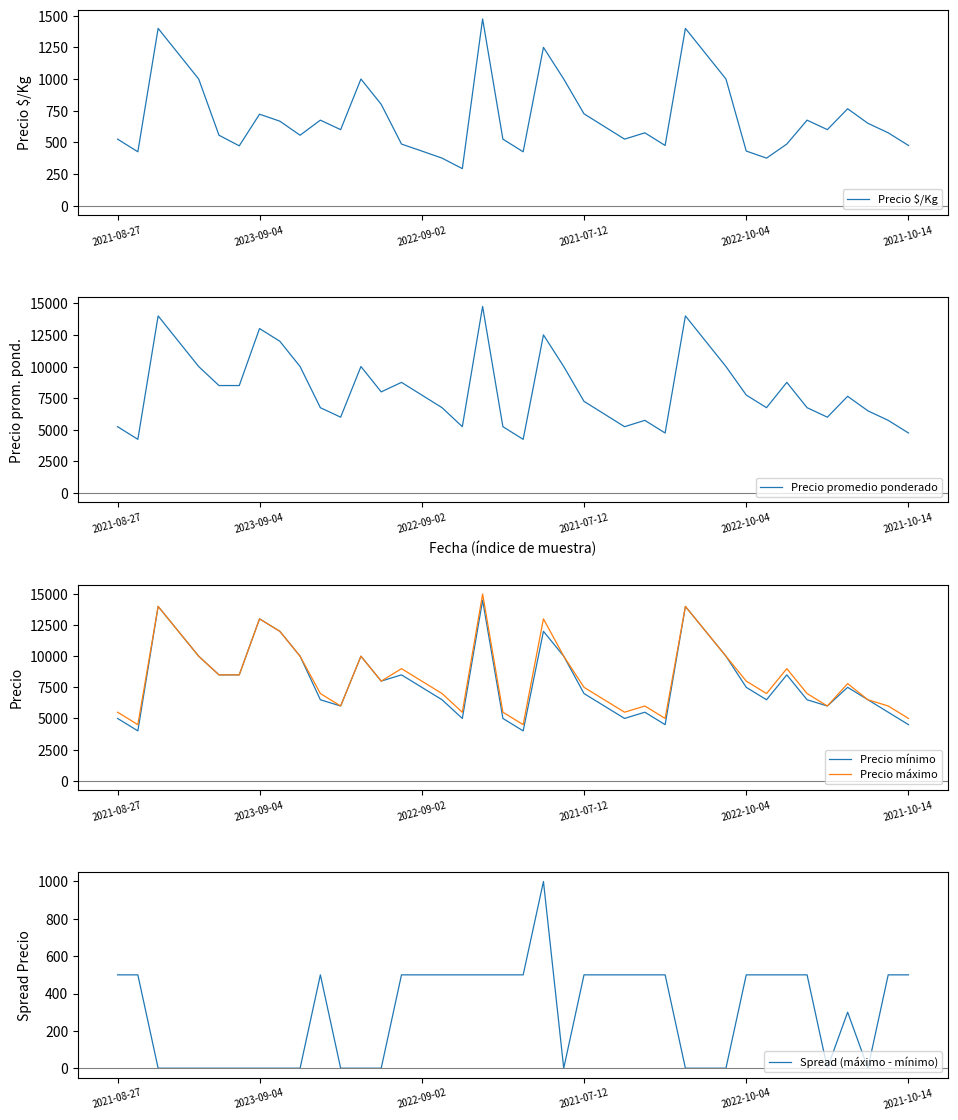

What is the total value across all series at 17?

16542